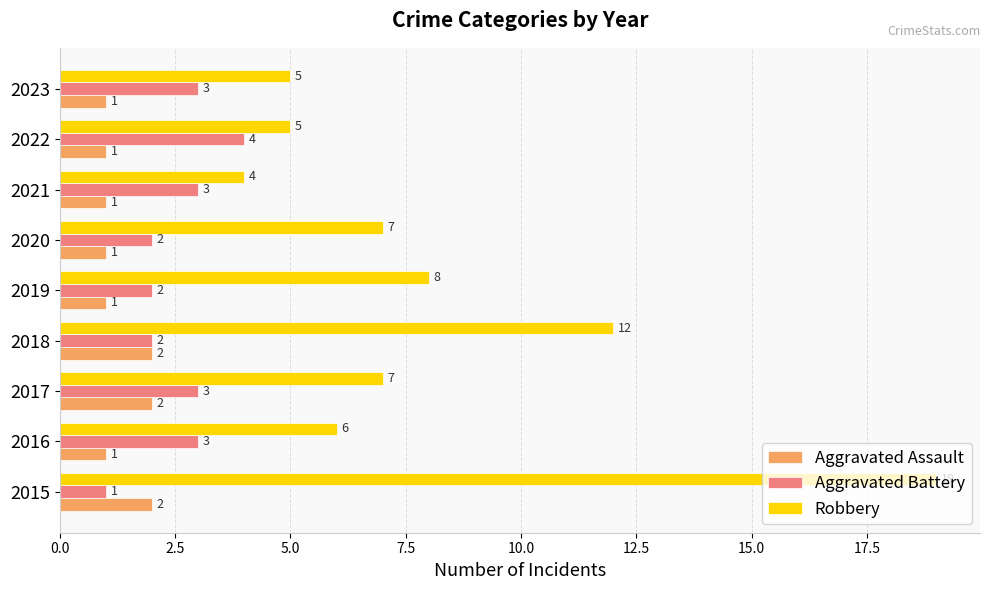

What is the sum of all Robbery values?

73